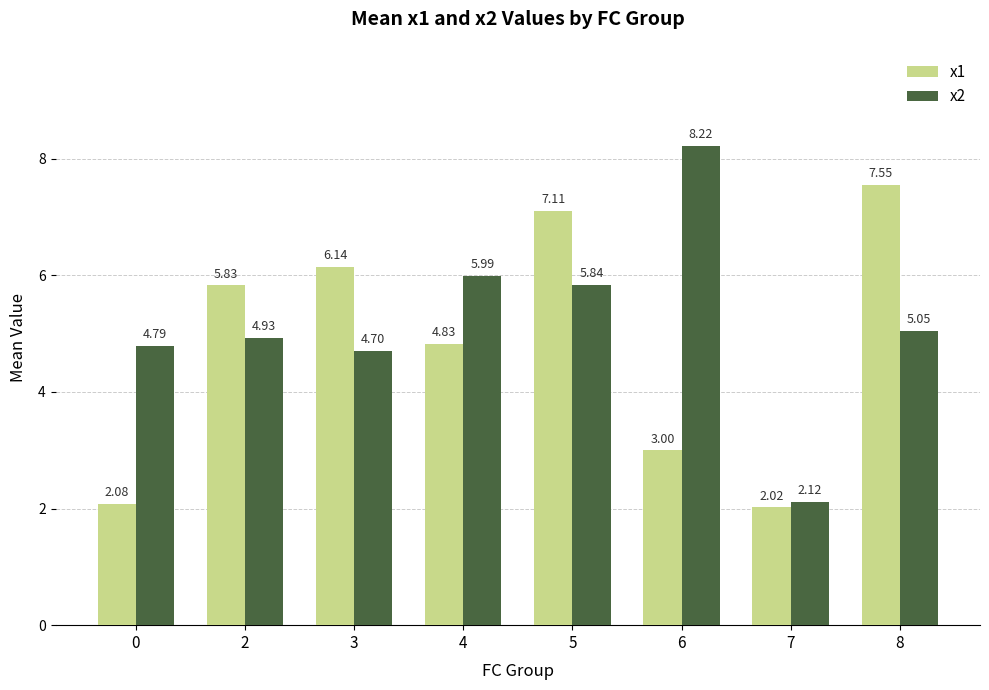

Which category has the highest value in the x2 series?

6